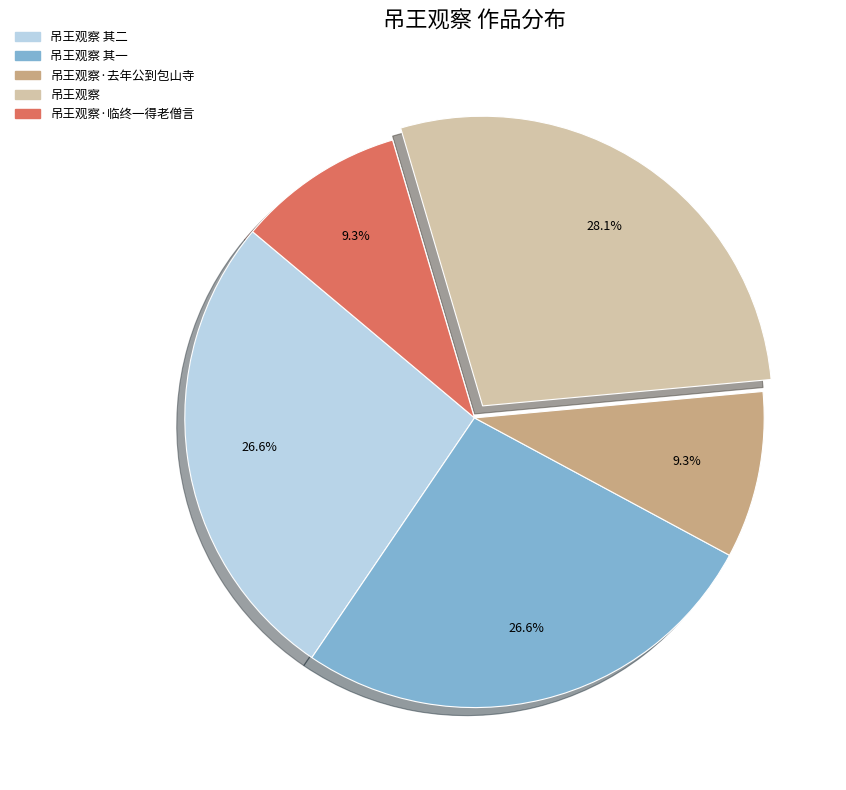

How many segments does this pie chart have?

5